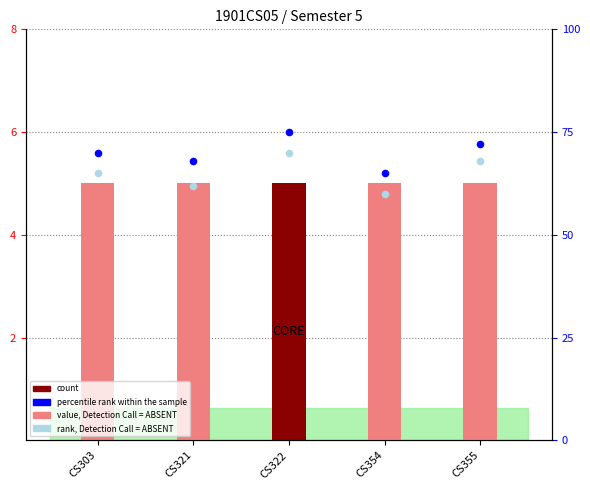

At which category is the sum across all series the highest?

CS322